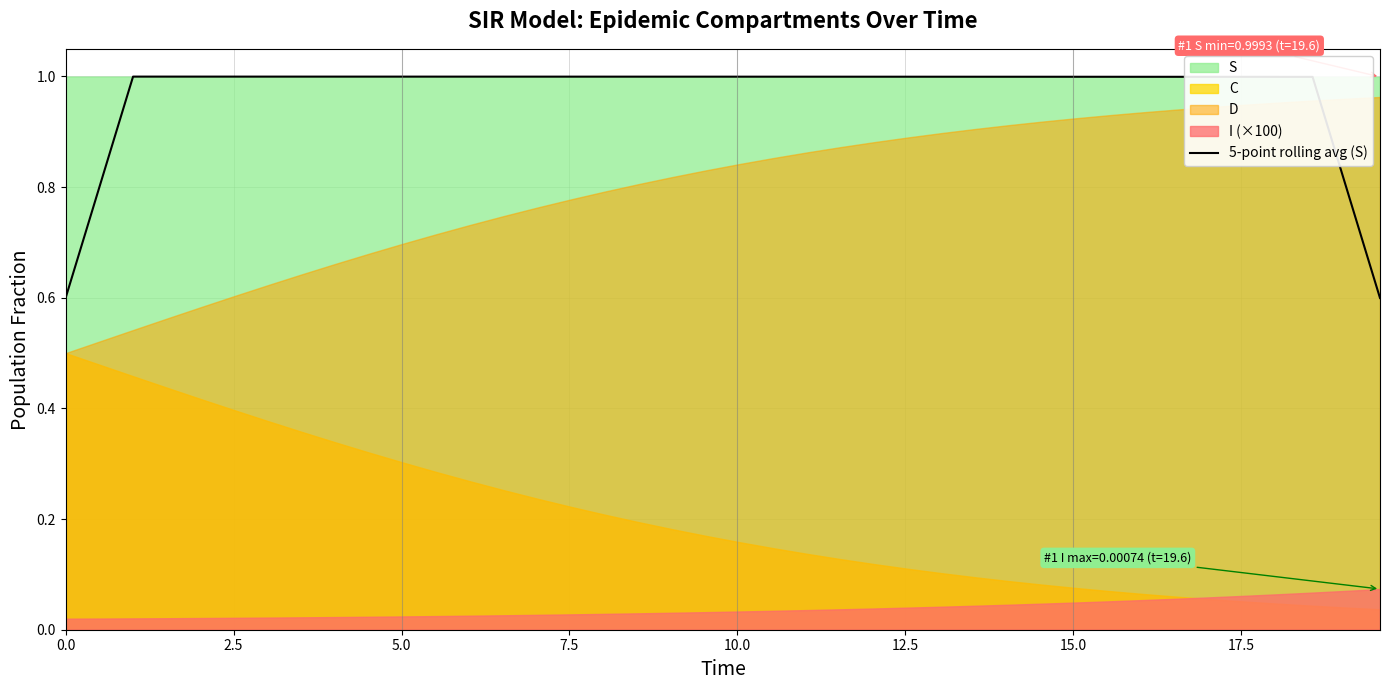

What is the lowest value of the 5-point rolling avg (S) series?

0.6